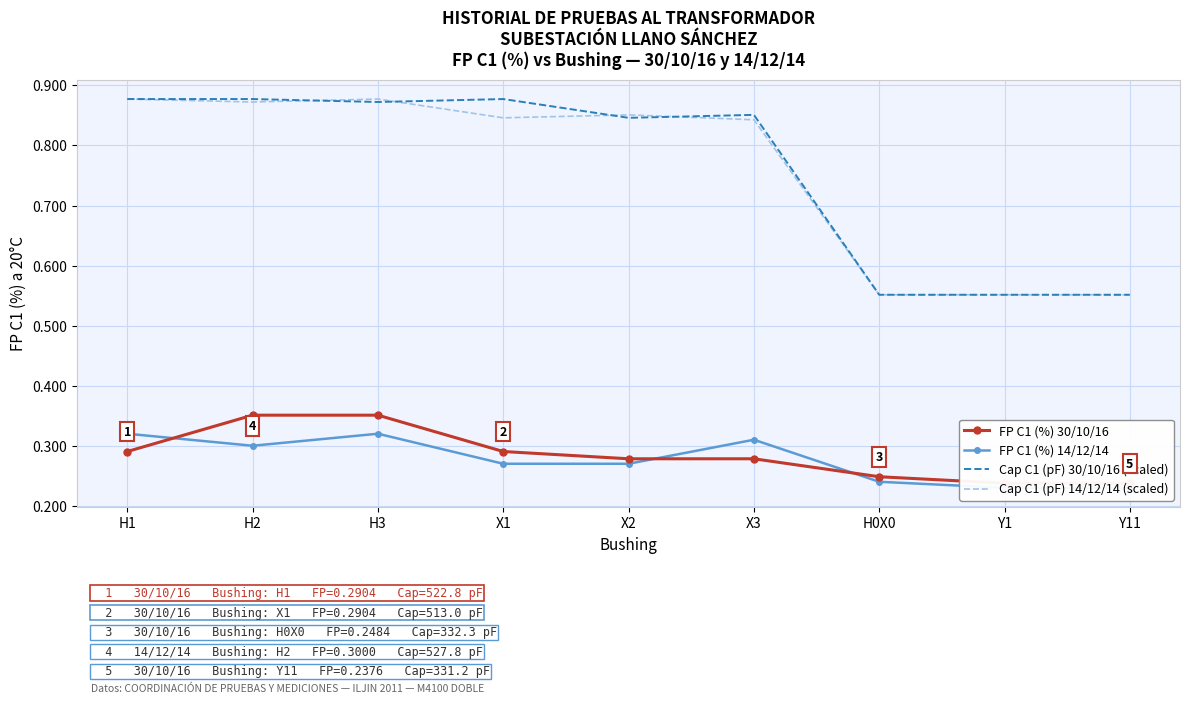

What is the sum of all FP C1 (%) 14/12/14 values?

2.5